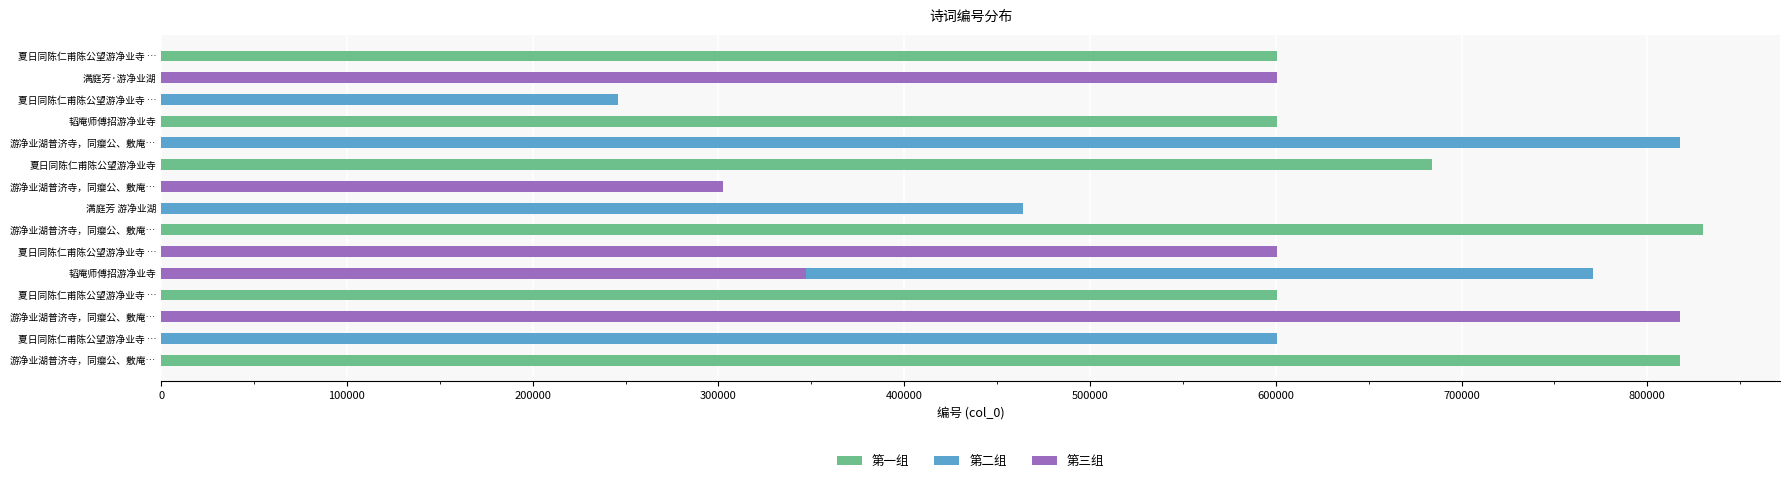

What is the change in value from 满庭芳 游净业湖 to 夏日同陈仁甫陈公望游净业寺?

+220002